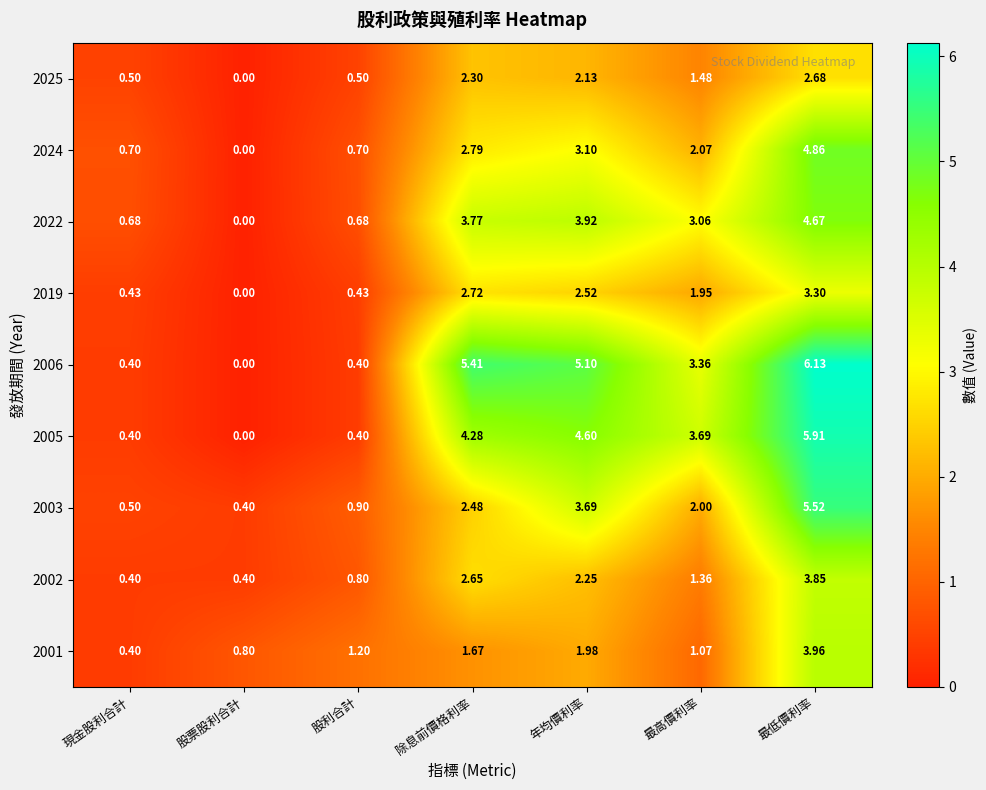

Which series changed the most between 股利合計 and 年均價利率?

2006